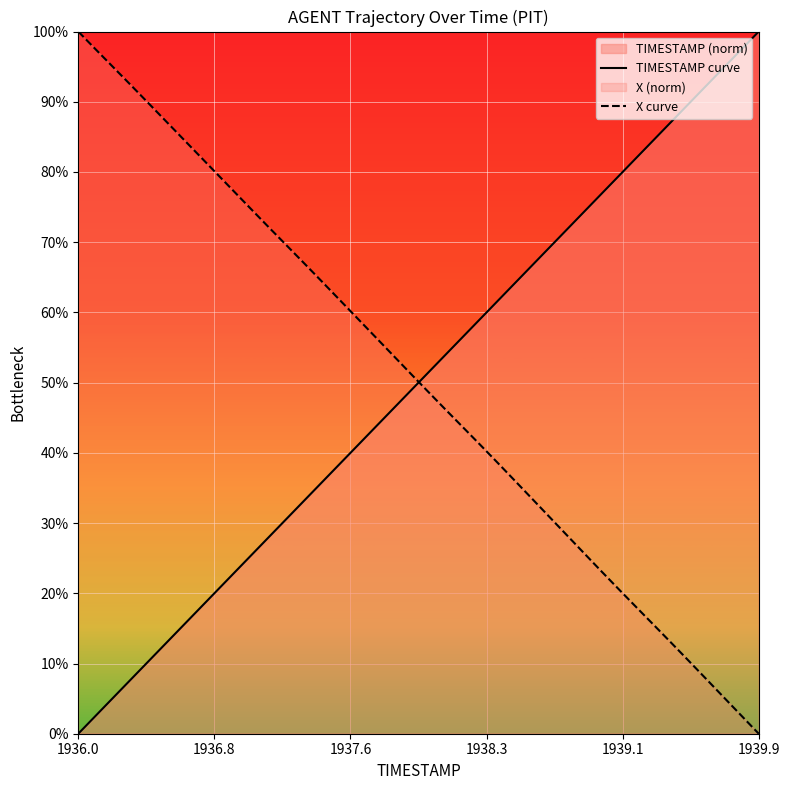

How many values in X curve are above zero?

39